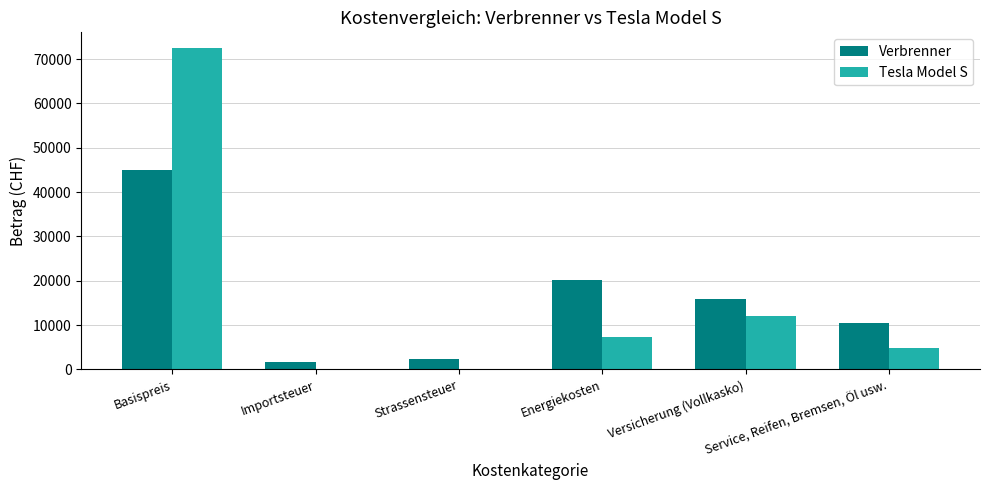

What is the highest value of the Verbrenner series?

45000